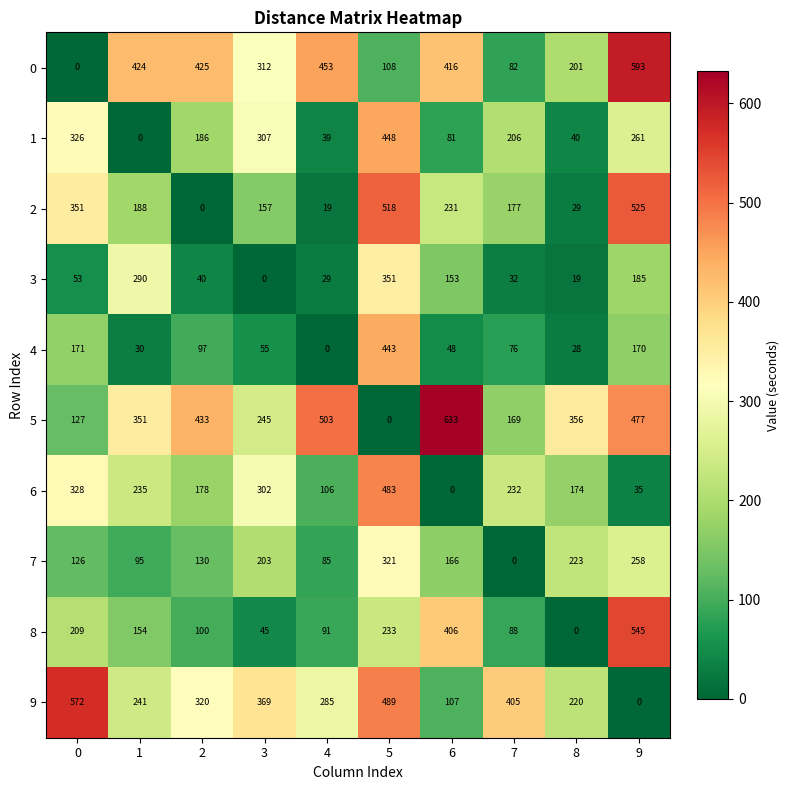

What is the spread (max minus min) of values at 8?

356